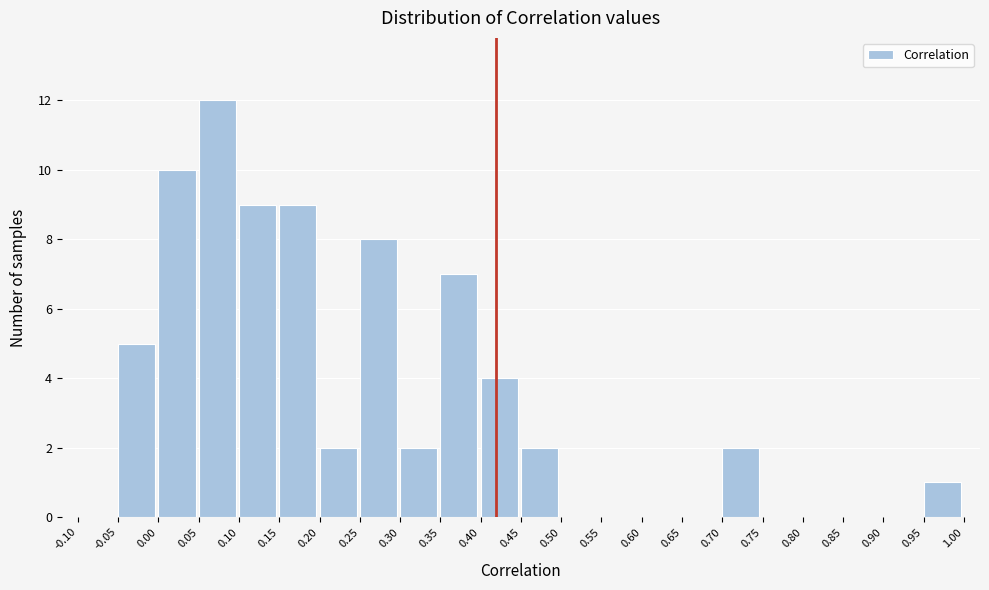

Over which range of the x-axis is the bar tallest?

0.05 to 0.10